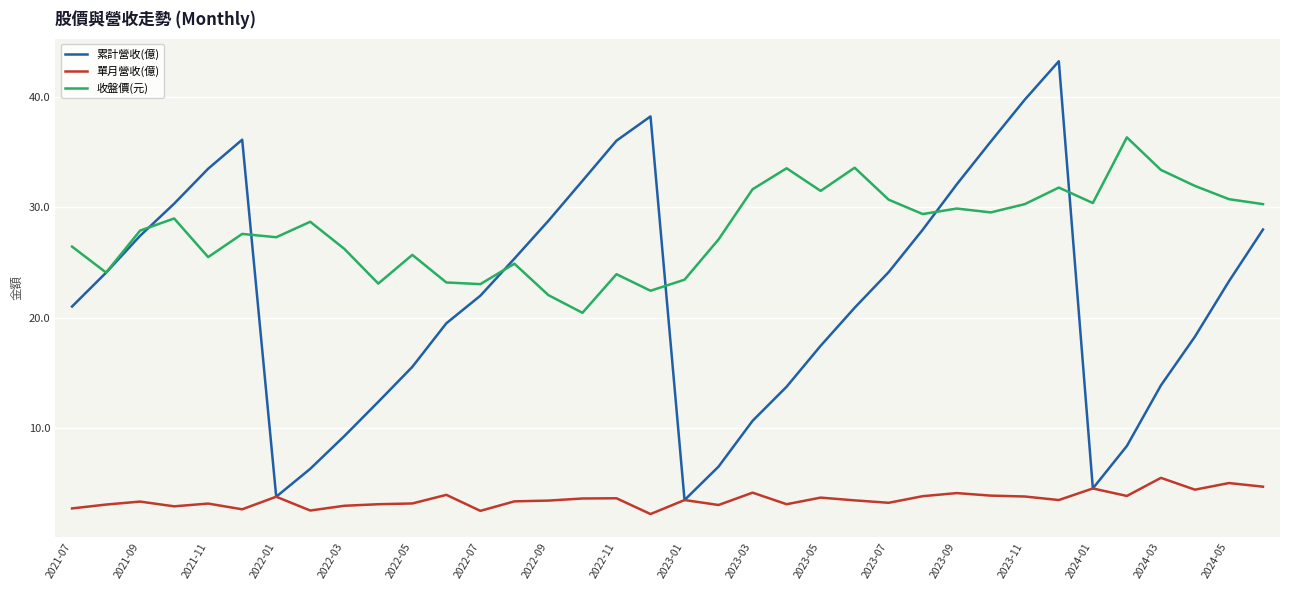

What is the lowest value of the 單月營收(億) series?

2.2